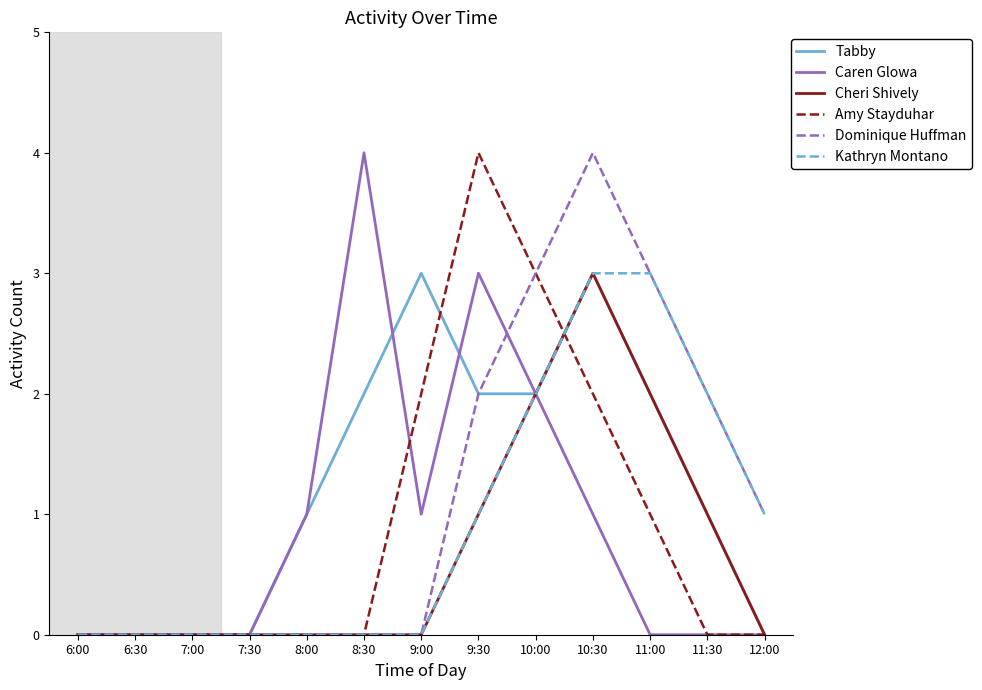

At which category is the sum across all series the highest?

10:30